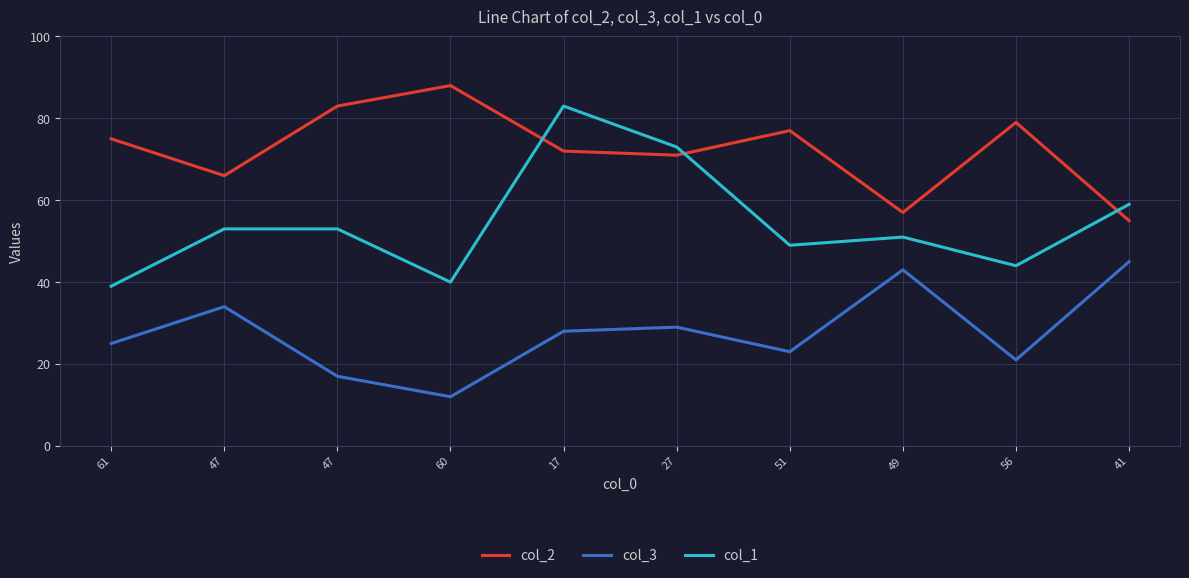

List the labels in order of col_3 value, smallest first.

60, 47, 56, 51, 61, 17, 27, 47, 49, 41